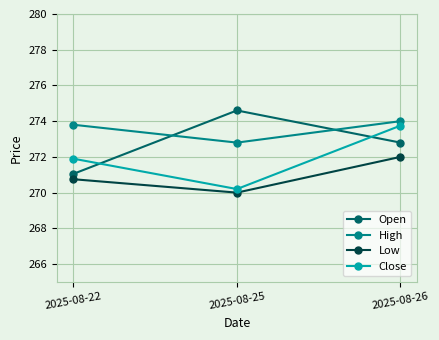

What value does the Close series have at 2025-08-25?

270.2